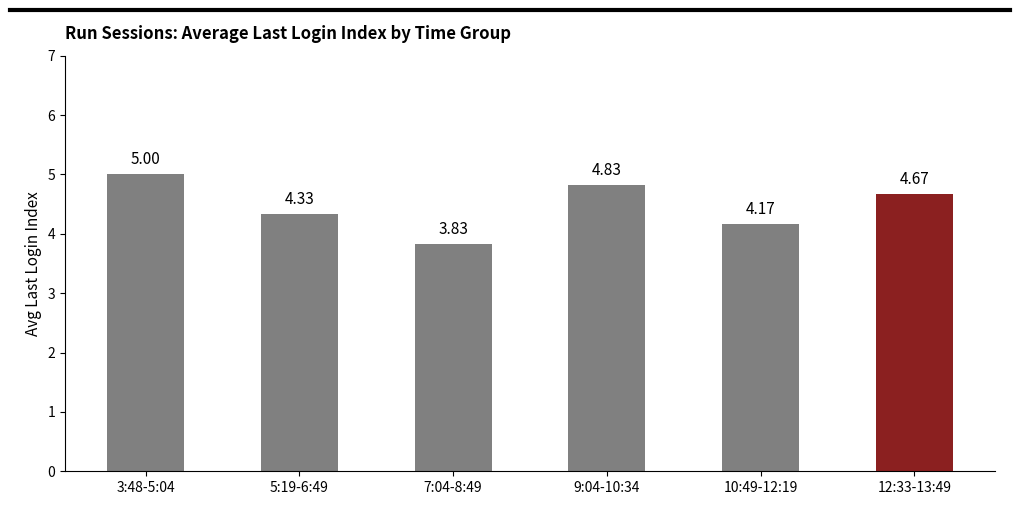

What is the sum of all values?

26.8